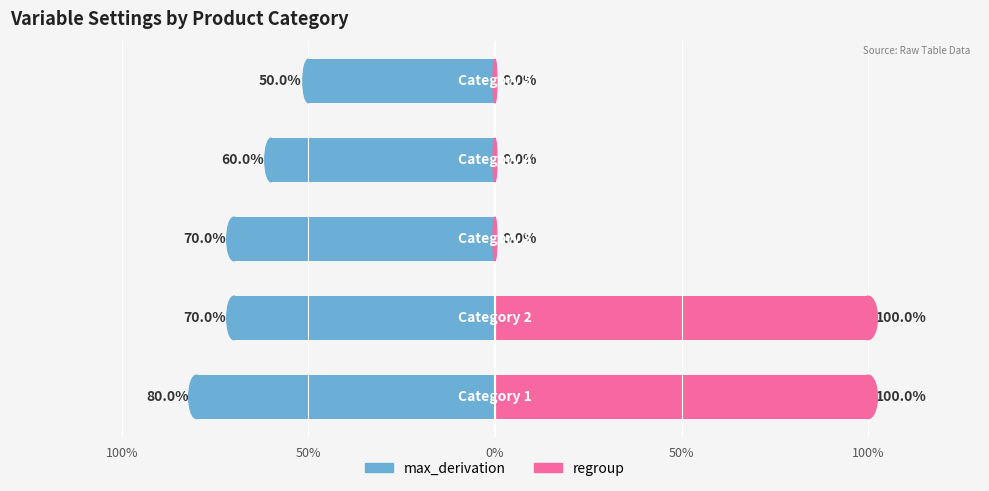

Does the chart contain stacked bars?

No